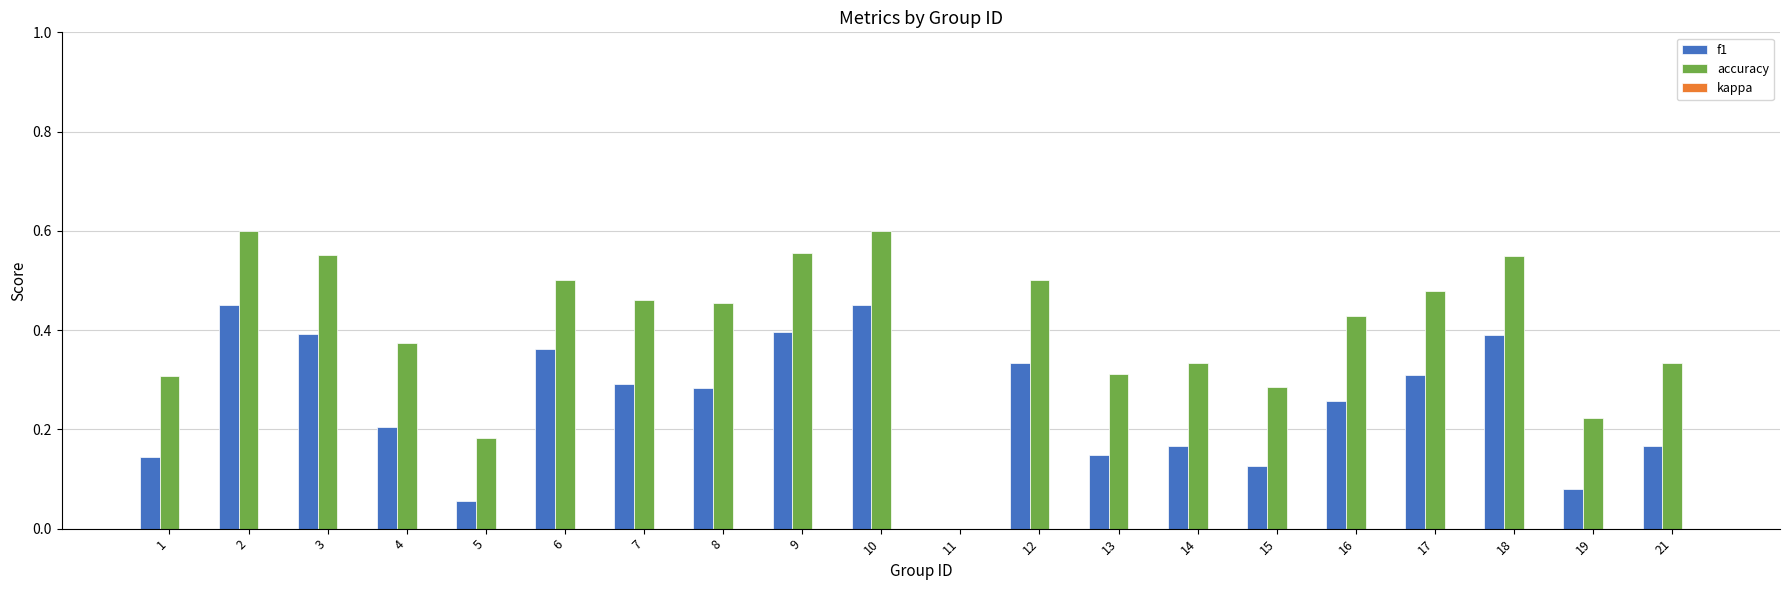

At how many categories does at least one series exceed 0?

19